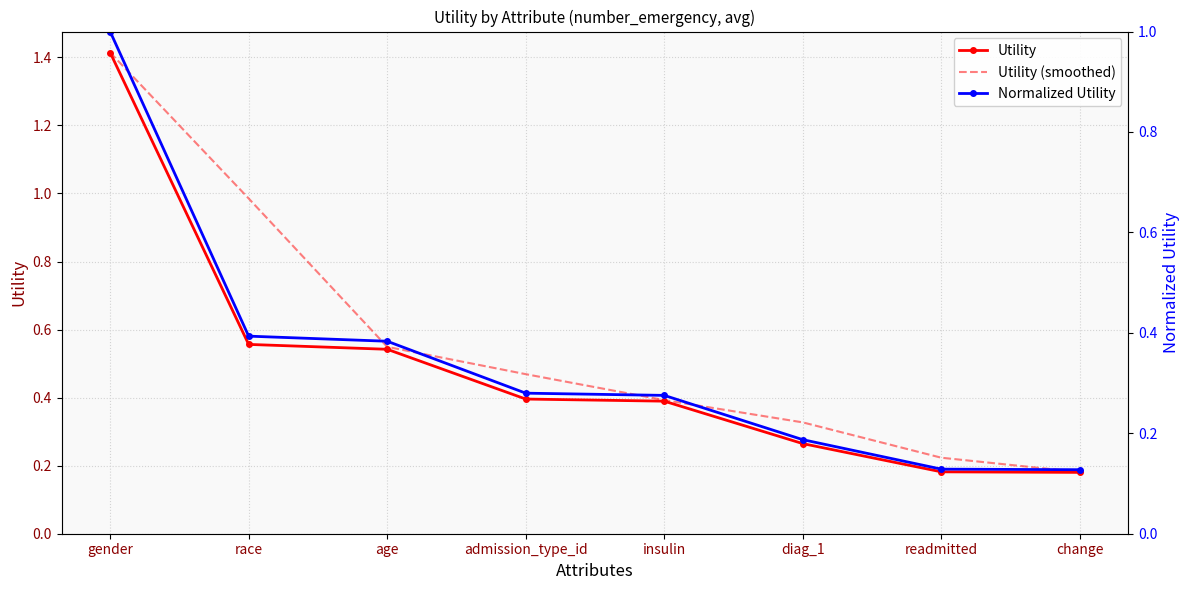

What is the value of the Normalized Utility point at the 1st from the left?

1.0